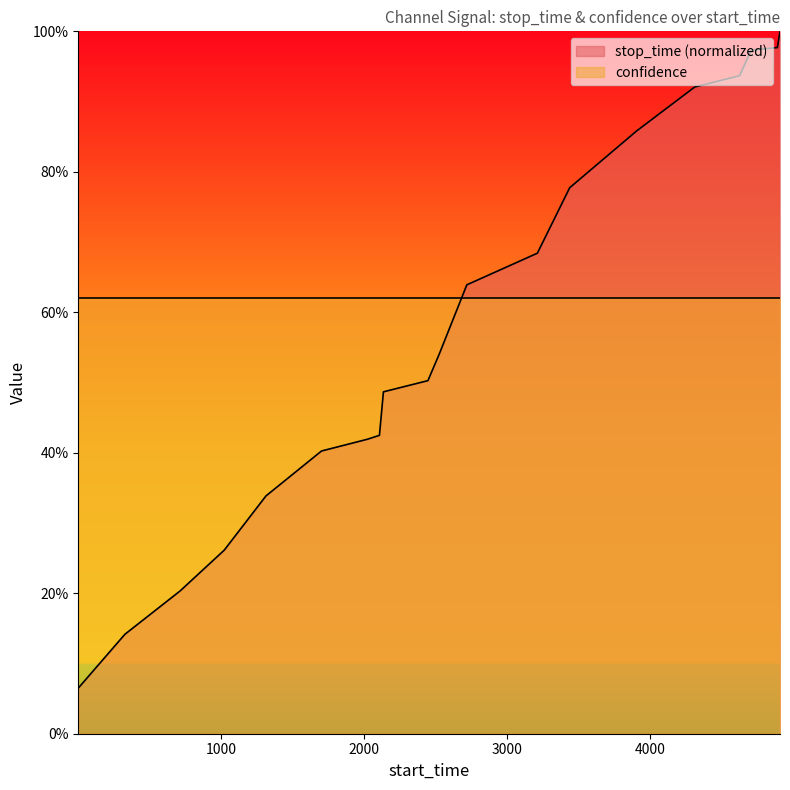

What are all the series names shown in the legend?

stop_time (normalized), confidence